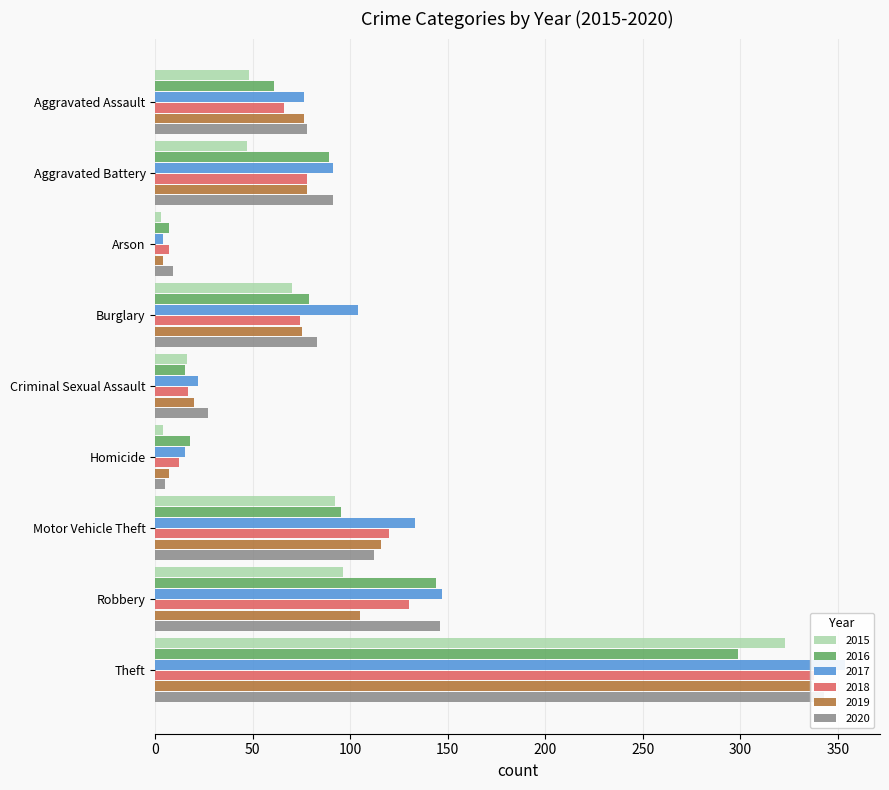

How many categories are shown in the chart?

9